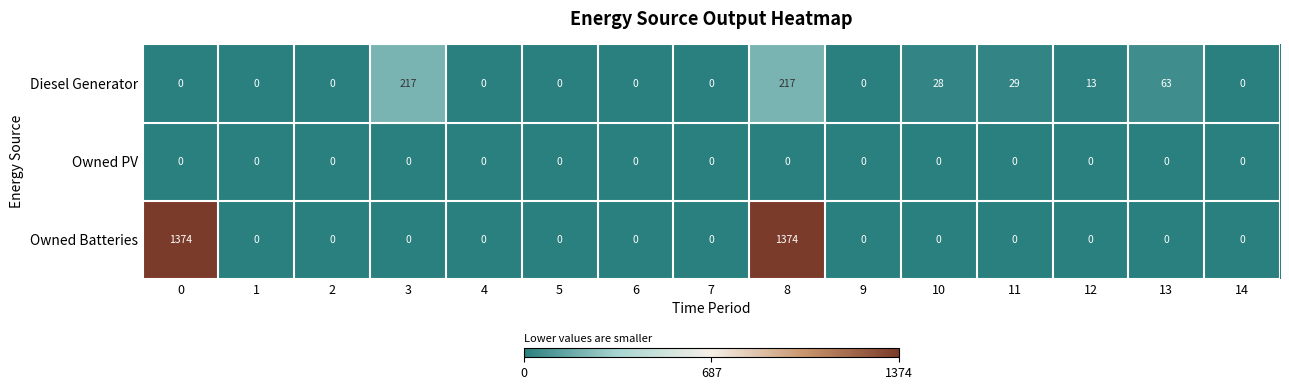

At which category is the sum across all series the highest?

8